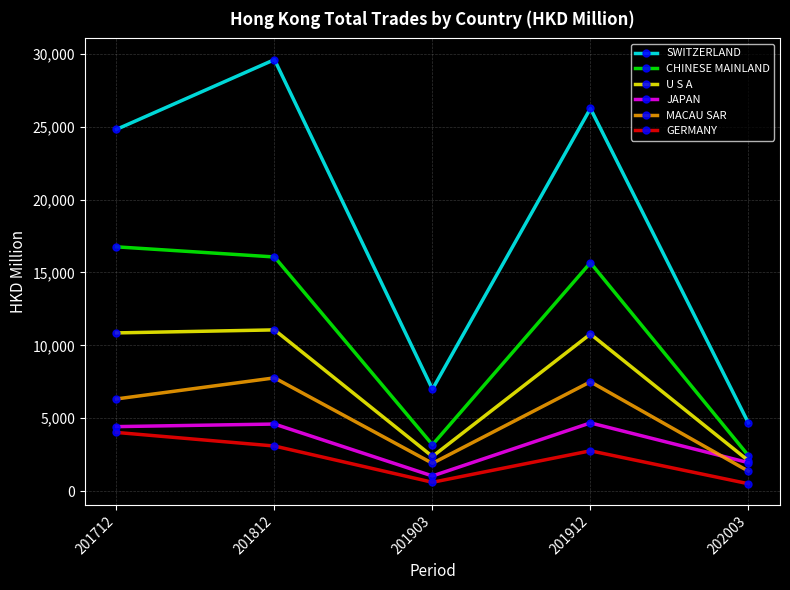

True or false: GERMANY has a value of 5491.8 at 201812.

False